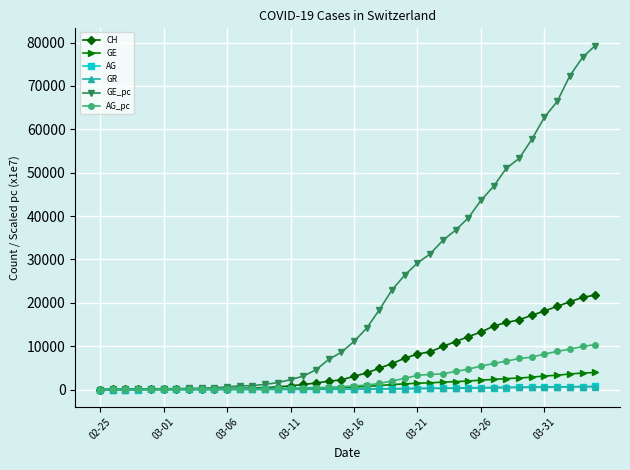

What is the value of the AG_pc point at the 27th from the left?

3465.0